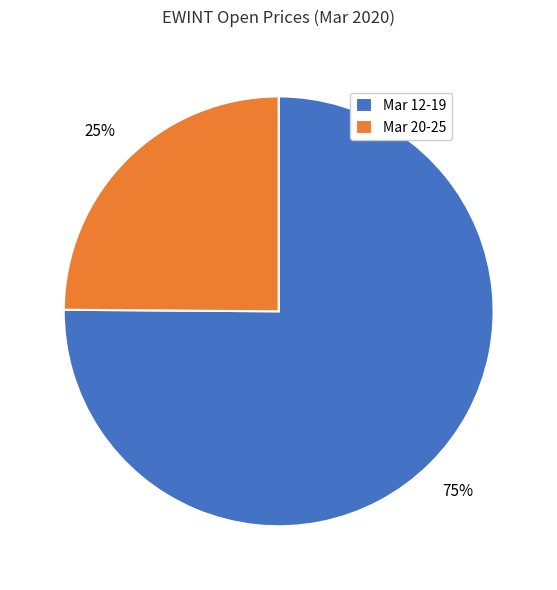

To the nearest percent, what percentage of the pie is Mar 12-19?

75%